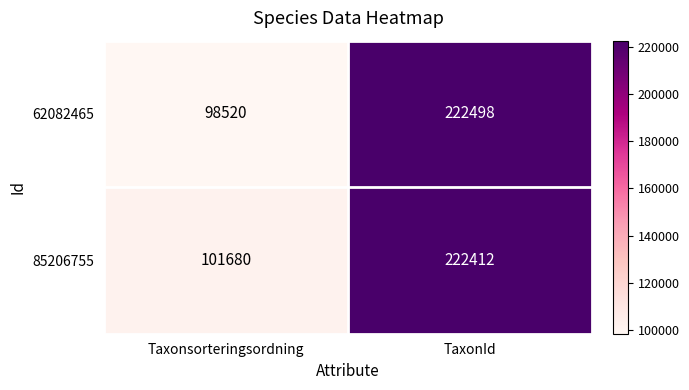

What is the total value across all series at TaxonId?

444910